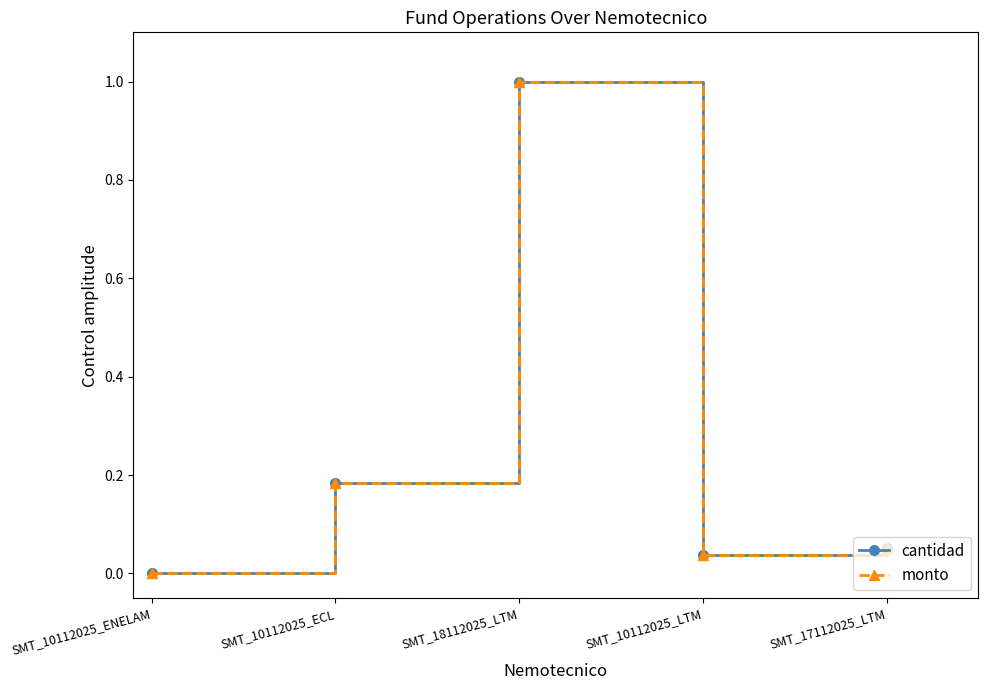

What is the maximum value for monto?

1.0